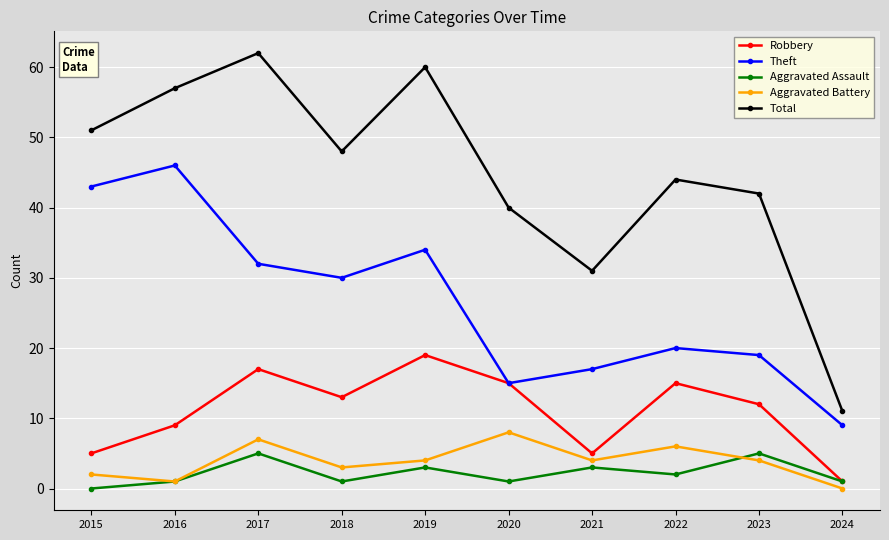

Reading left to right, extract all data points from this chart.

Robbery: 5	9	17	13	19	15	5	15	12	1
Theft: 43	46	32	30	34	15	17	20	19	9
Aggravated Assault: 0	1	5	1	3	1	3	2	5	1
Aggravated Battery: 2	1	7	3	4	8	4	6	4	0
Total: 51	57	62	48	60	40	31	44	42	11